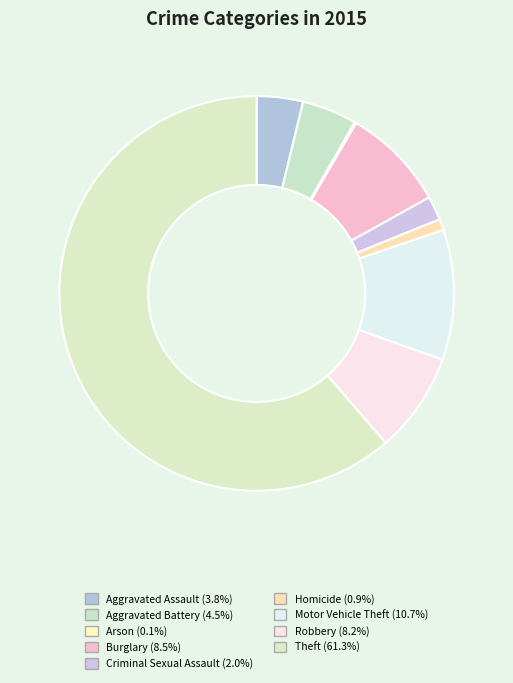

To the nearest percent, what percentage of the pie is Aggravated Assault?

4%